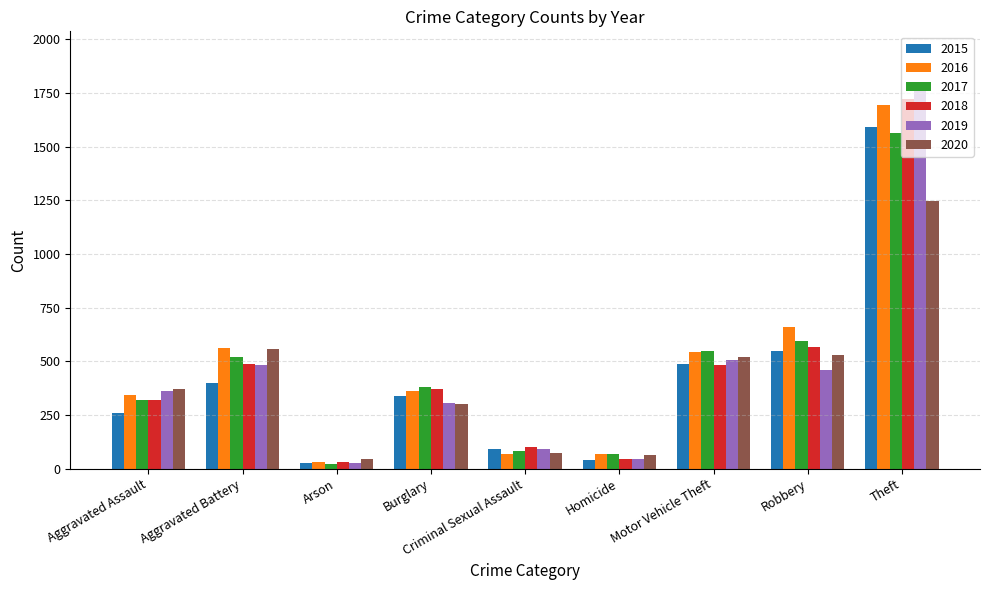

The value of 2020 at Homicide is 62. True or false?

True